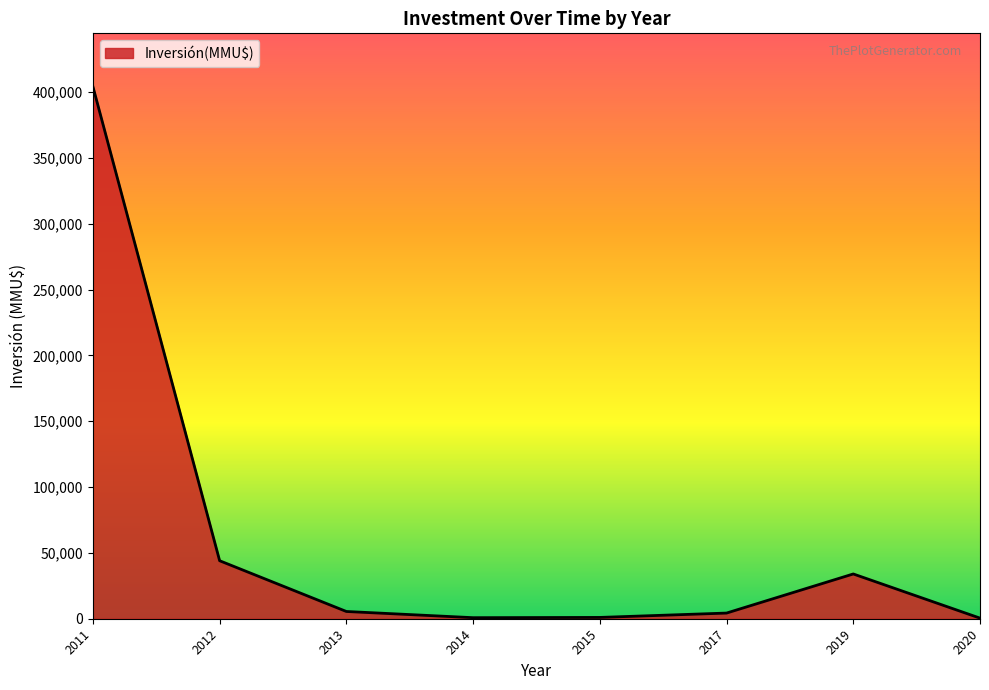

Is it true that the value at 2019 is 12364?

False